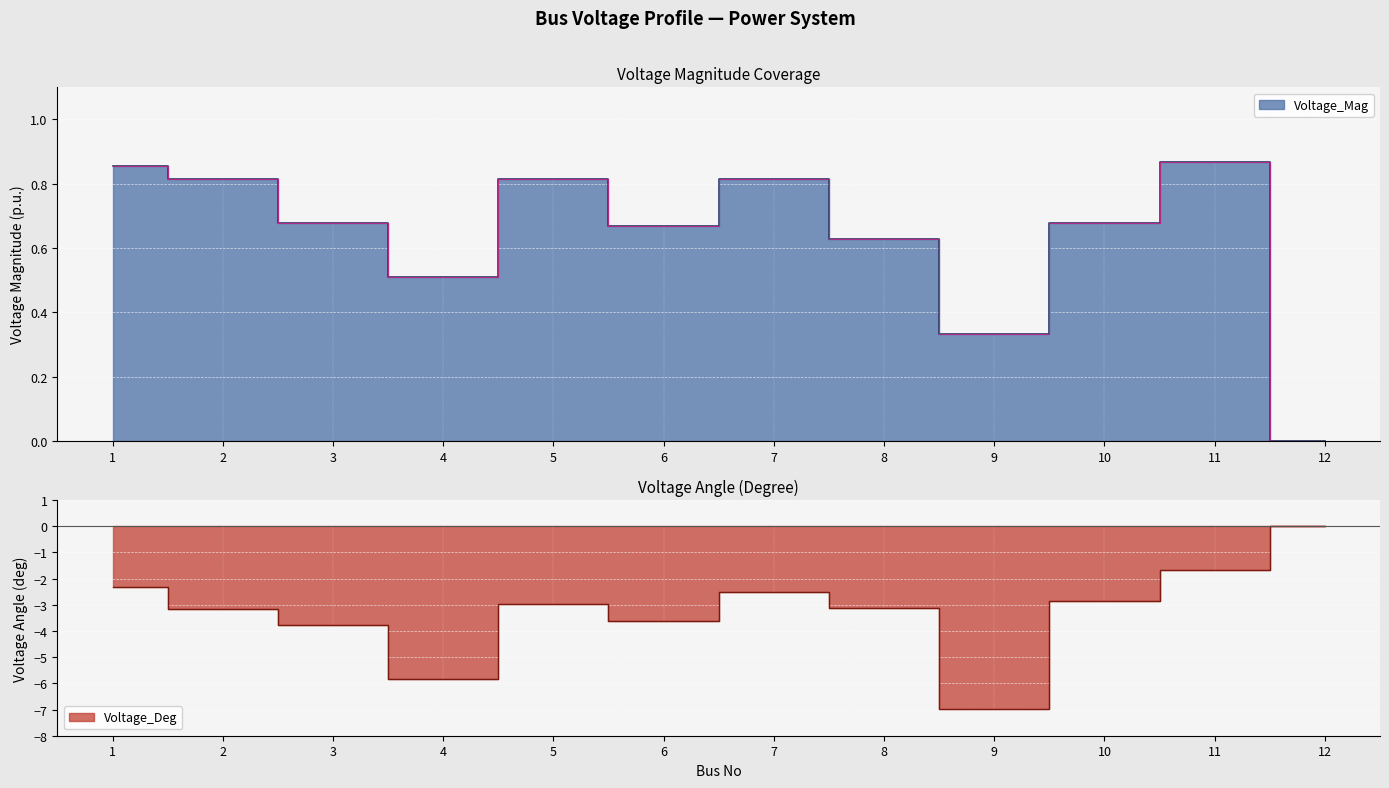

What is the difference between the maximum and minimum values in the Voltage_Mag series?

0.9